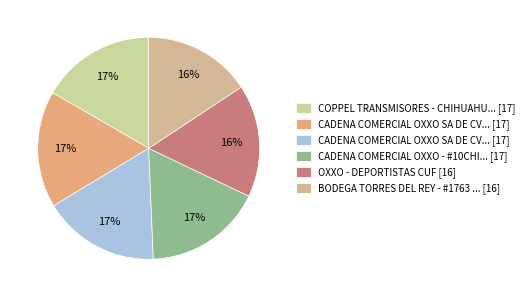

Rank the categories by value from lowest to highest.

BODEGA TORRES DEL REY - #1763 - Torres d, OXXO - DEPORTISTAS CUF, COPPEL TRANSMISORES - CHIHUAHUA - LA VIL, CADENA COMERCIAL OXXO SA DE CV - #10CHI5, CADENA COMERCIAL OXXO SA DE CV - #10CHI5, CADENA COMERCIAL OXXO - #10CHI50I9O - CH